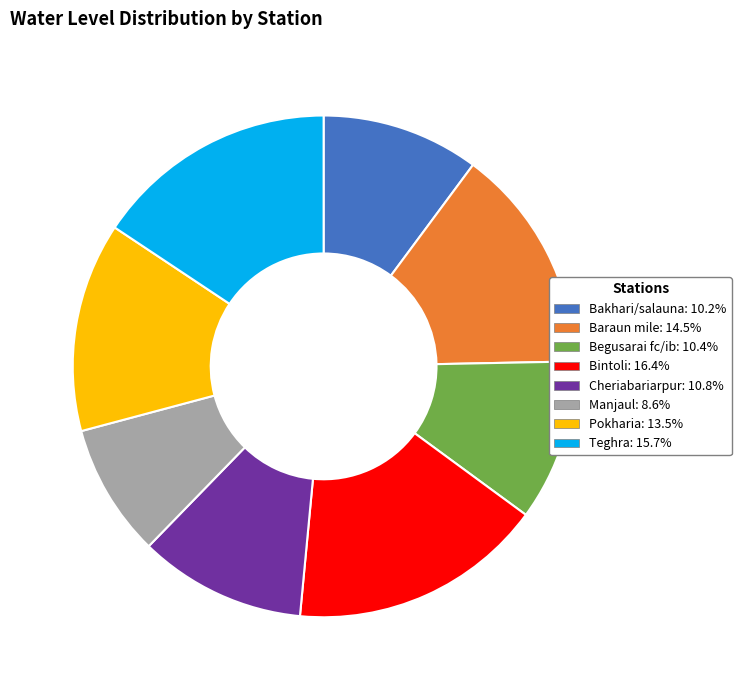

Between Begusarai fc/ib and Bintoli, which is larger?

Bintoli